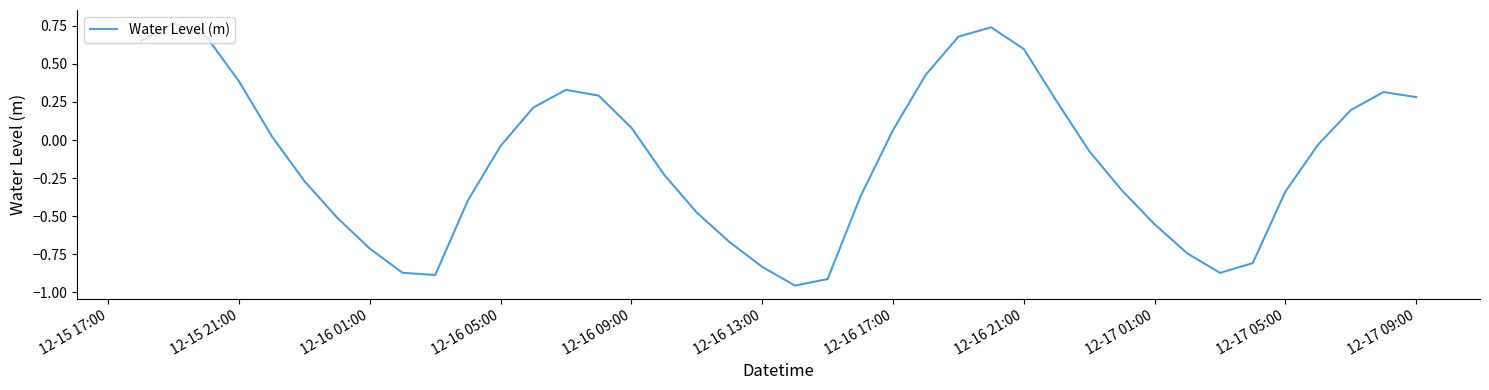

What is the difference between the maximum and minimum values?

1.7